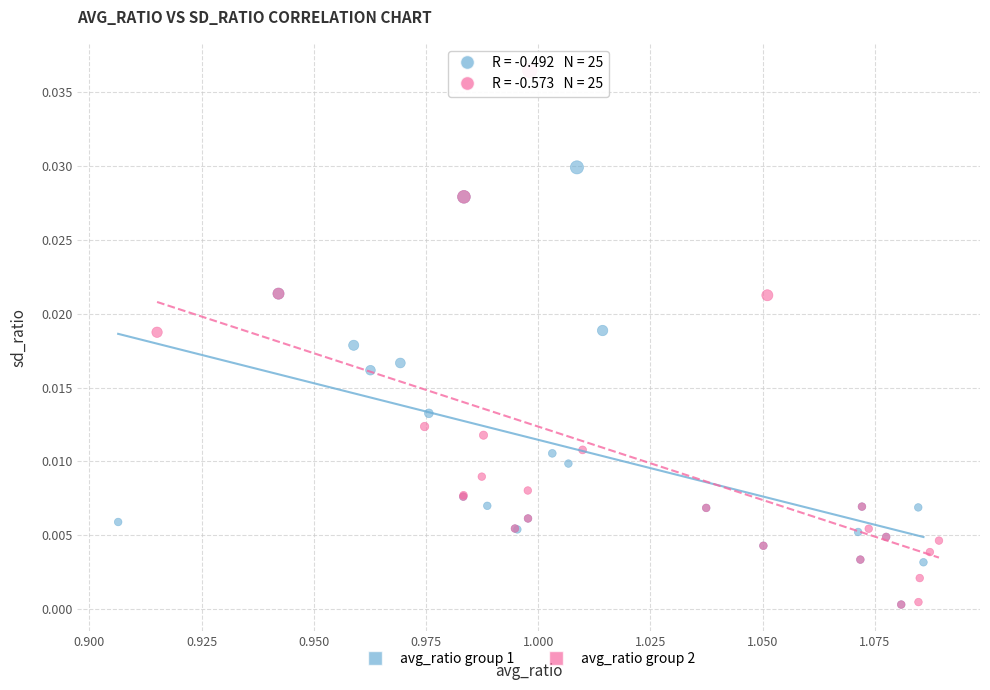

Which series reaches the maximum Y coordinate?

avg_ratio group 2